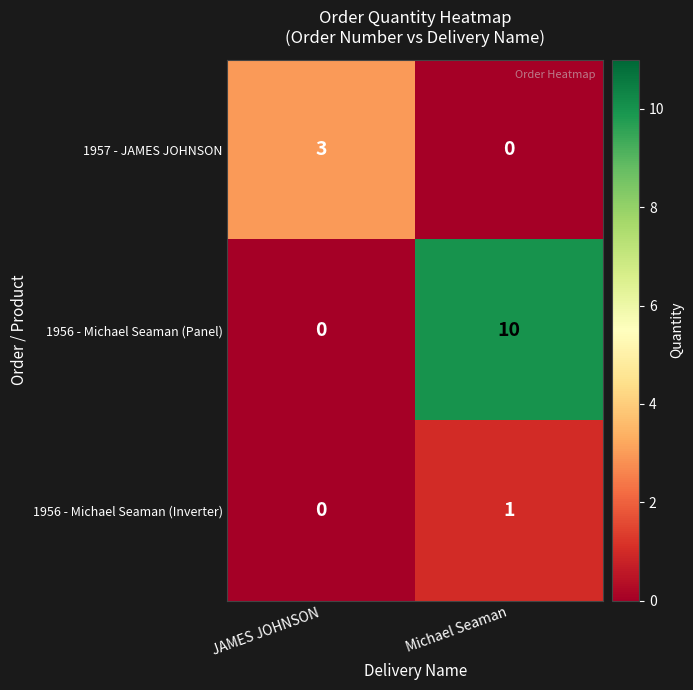

What is the difference between the maximum and minimum values in the 1957 - JAMES JOHNSON series?

3